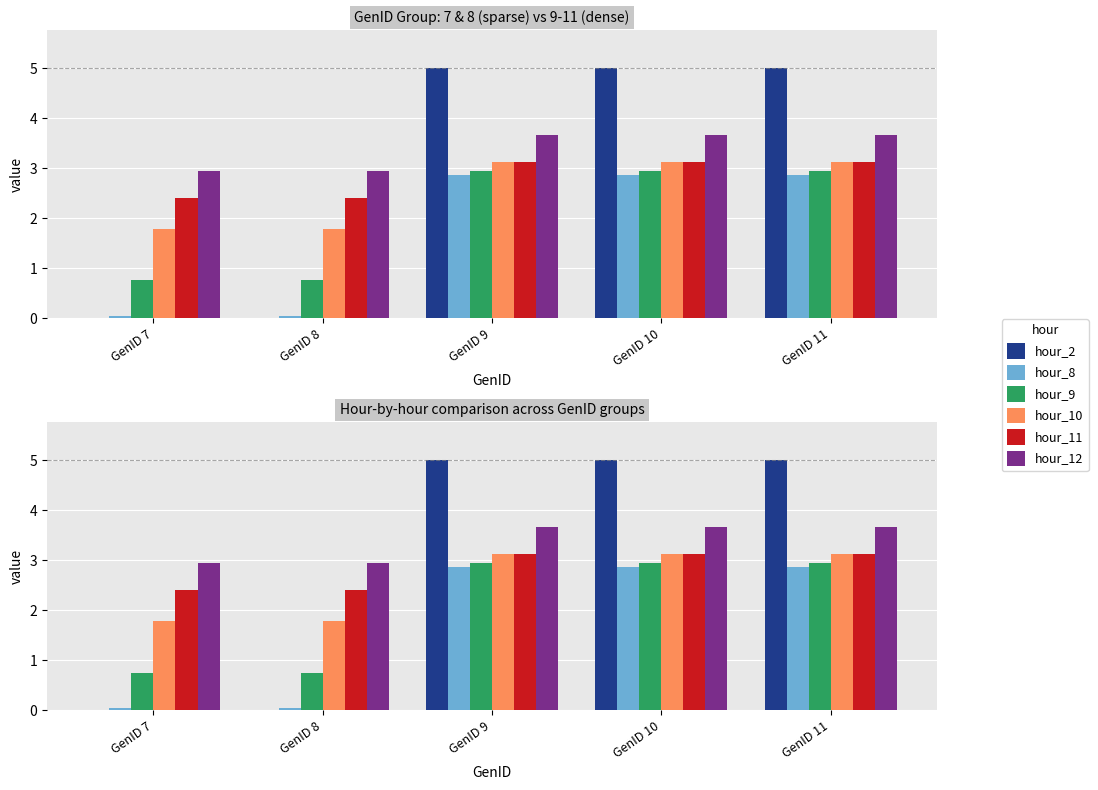

What is the total value across all series at GenID 9?

20.7